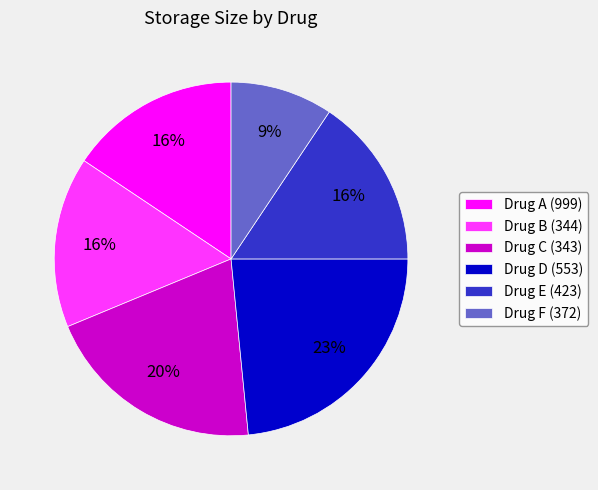

Is it true that Drug B (344) is 21% of the pie?

False